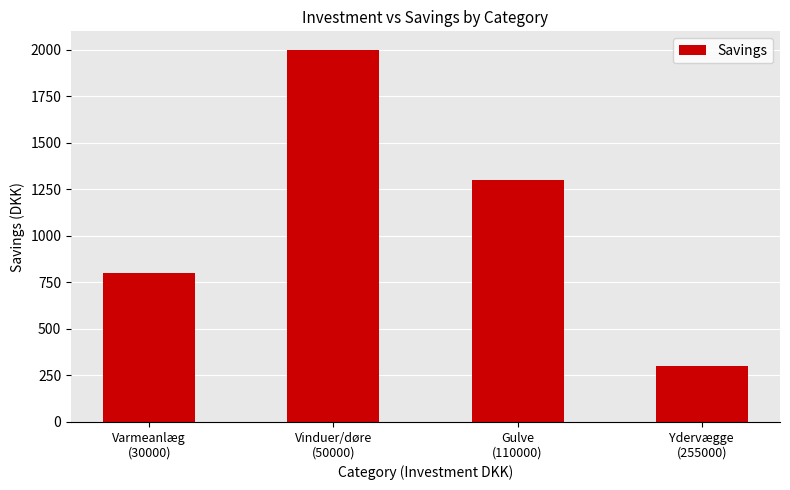

What is the difference between the maximum and minimum values?

1700